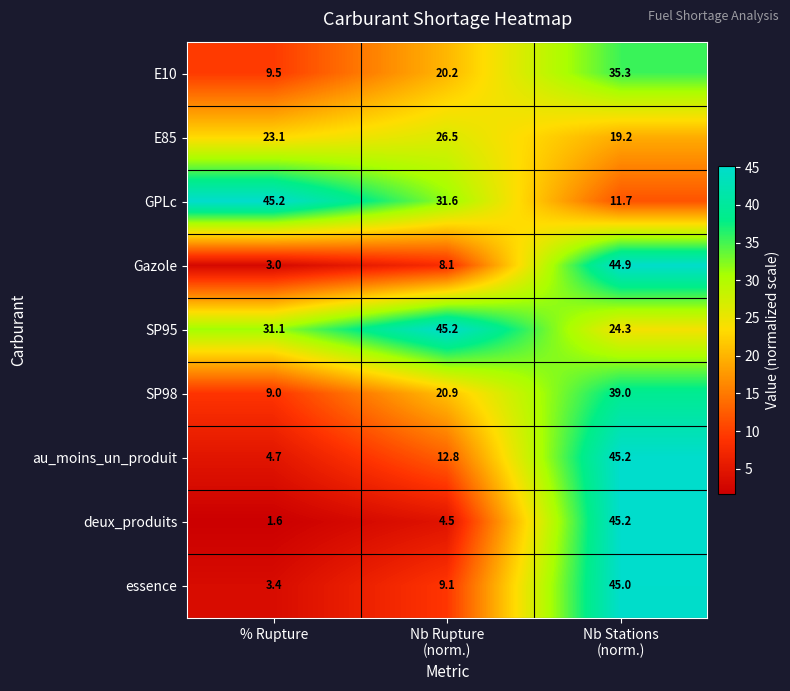

At how many categories does at least one series exceed 38?

3